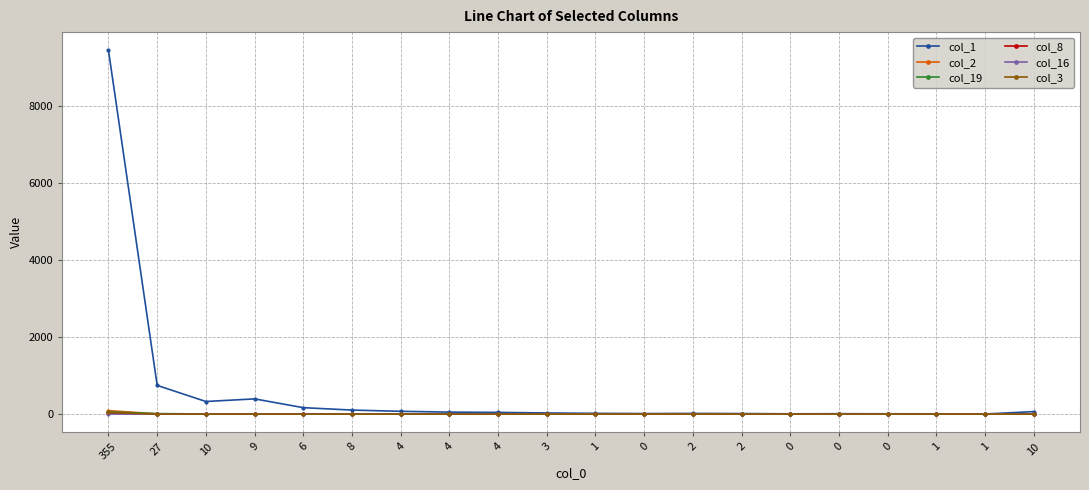

True or false: col_16 and col_19 cross at least once.

False